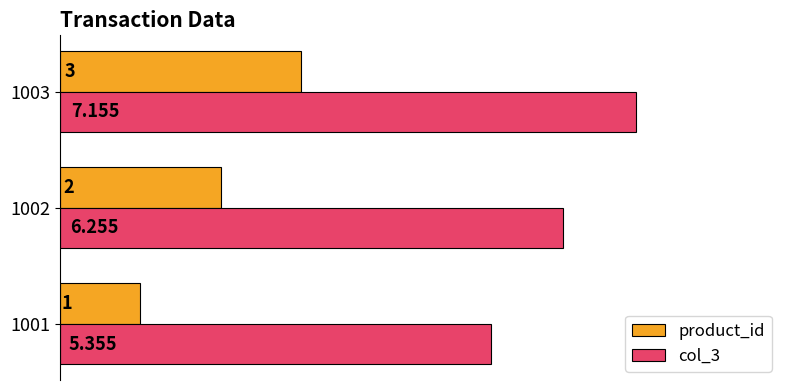

Which series changed the most between 1001 and 1002?

product_id